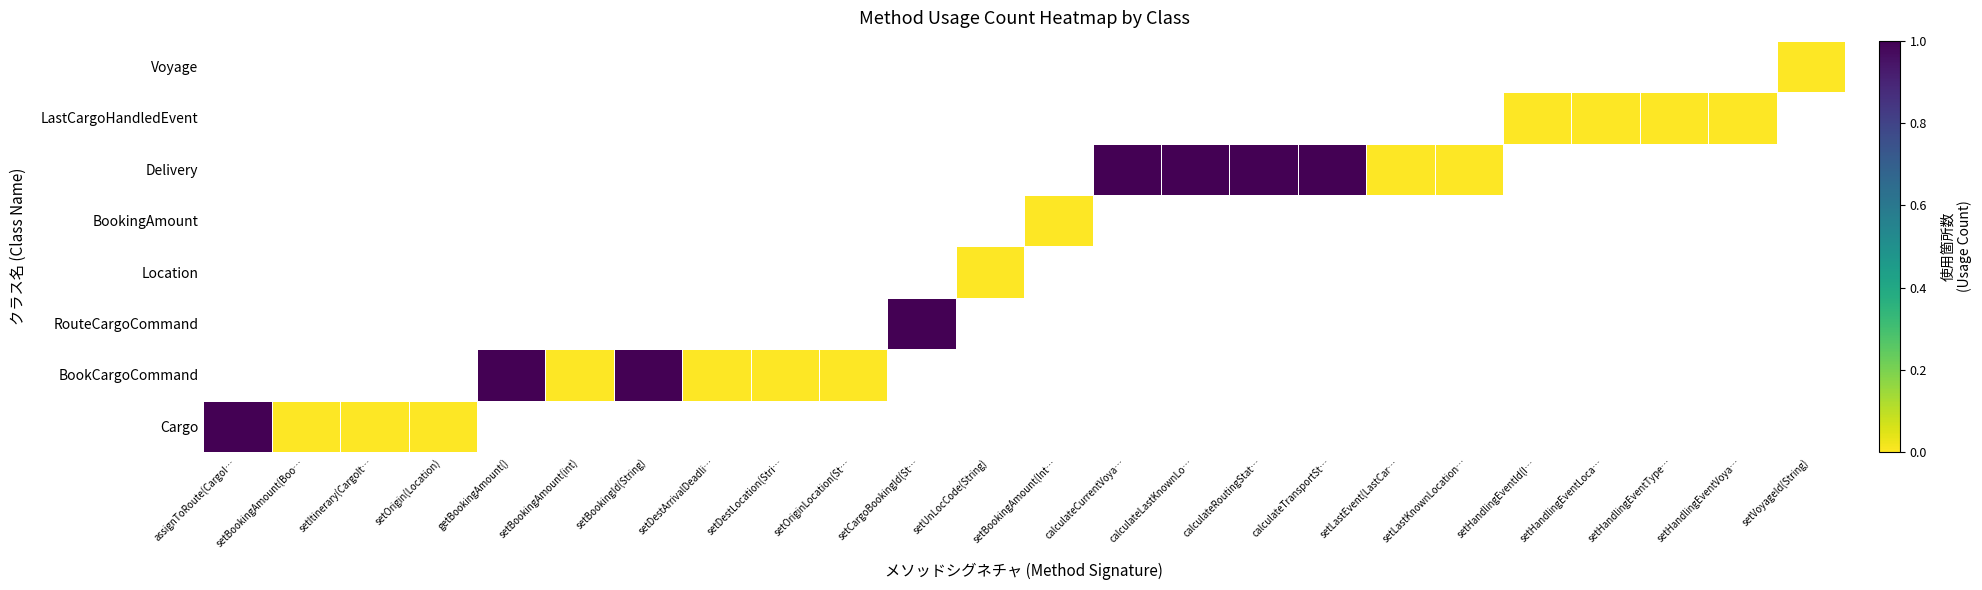

List the series in order of their peak value, highest first.

Cargo, BookCargoCommand, RouteCargoCommand, Location, BookingAmount, Delivery, LastCargoHandledEvent, Voyage